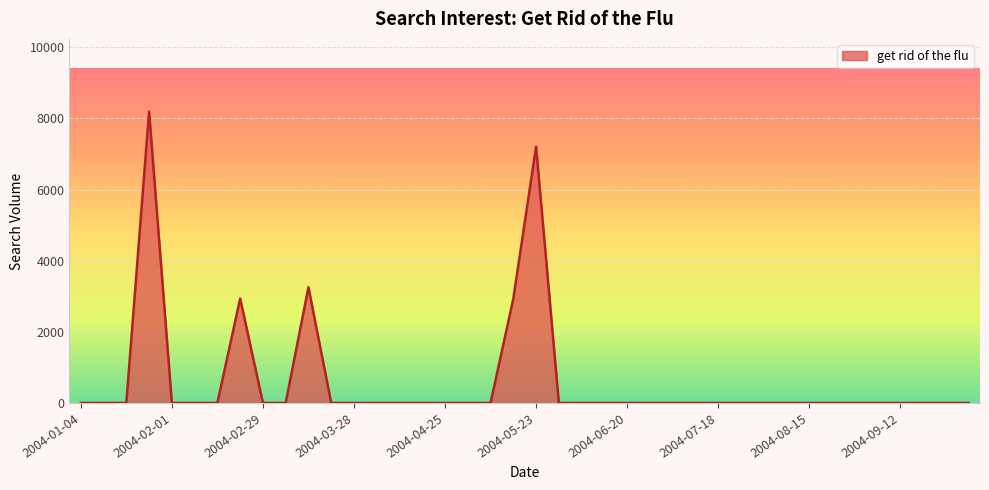

What is the difference between the maximum and minimum values?

8188.6